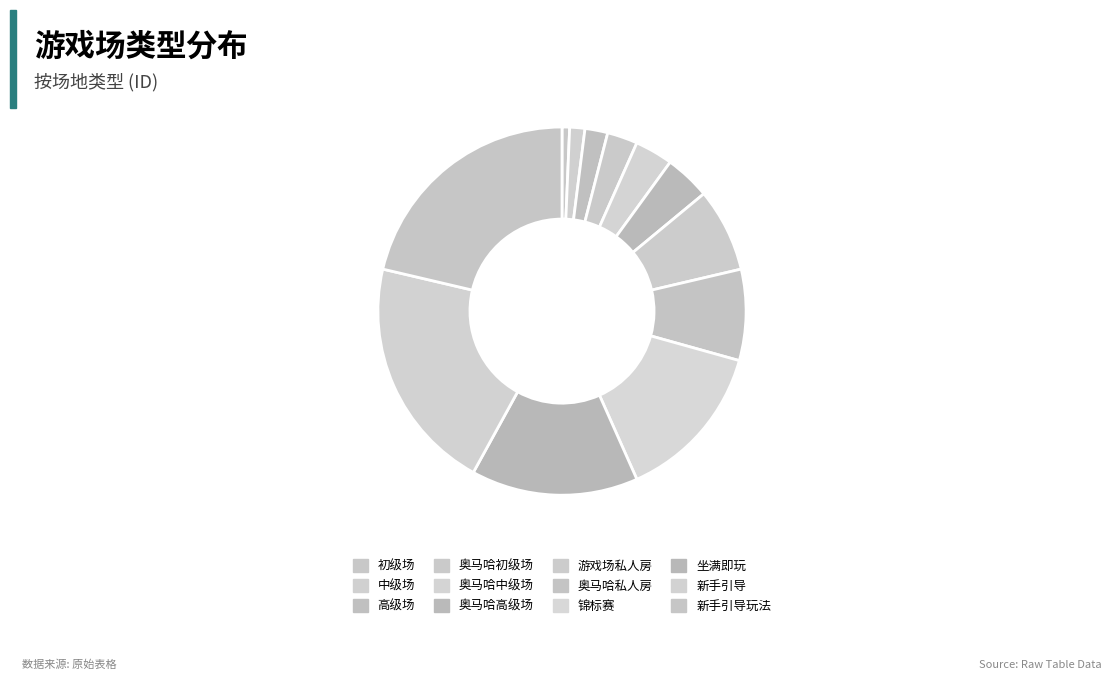

Does 初级场 represent more than half of the total?

No